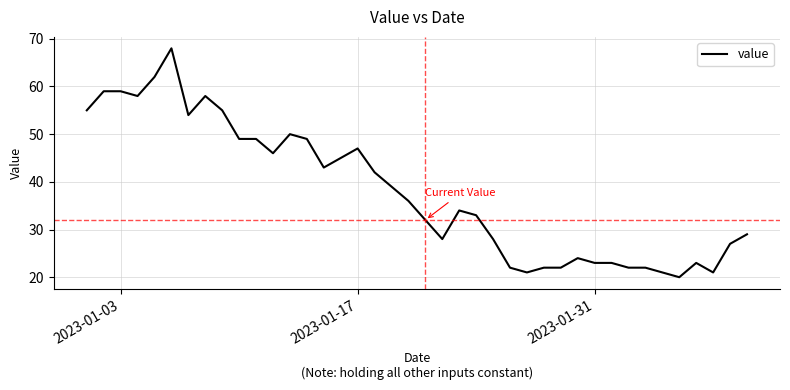

What is the difference between the maximum and minimum values?

48